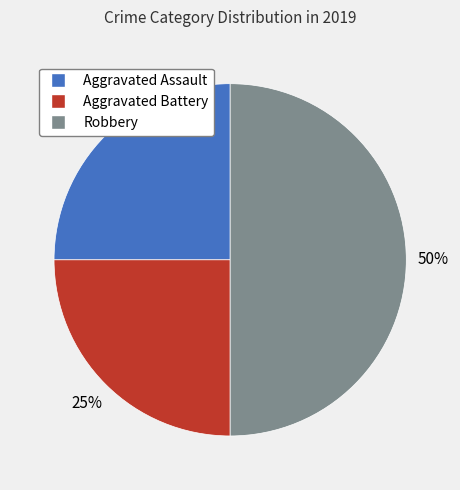

Does Aggravated Assault account for over 50% of the chart?

No